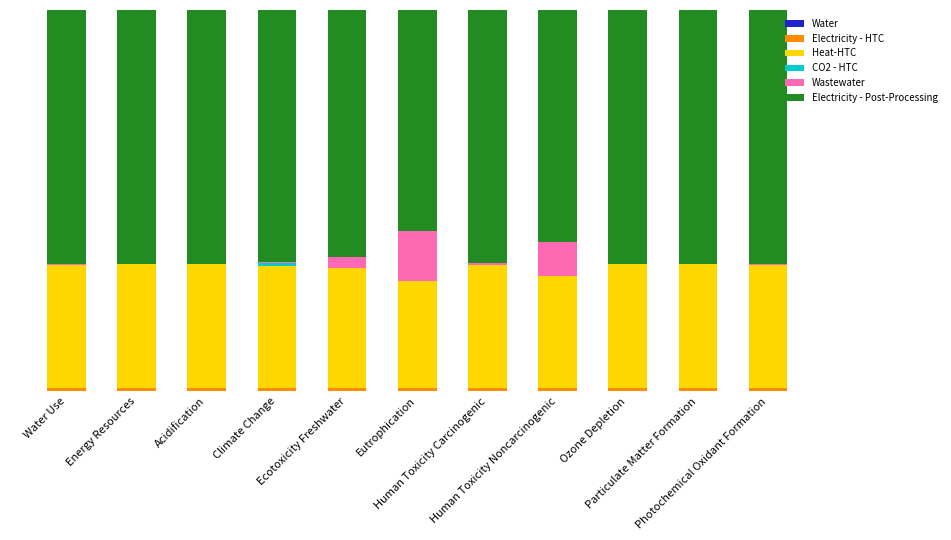

Are the bars grouped side by side (vs. stacked)?

No